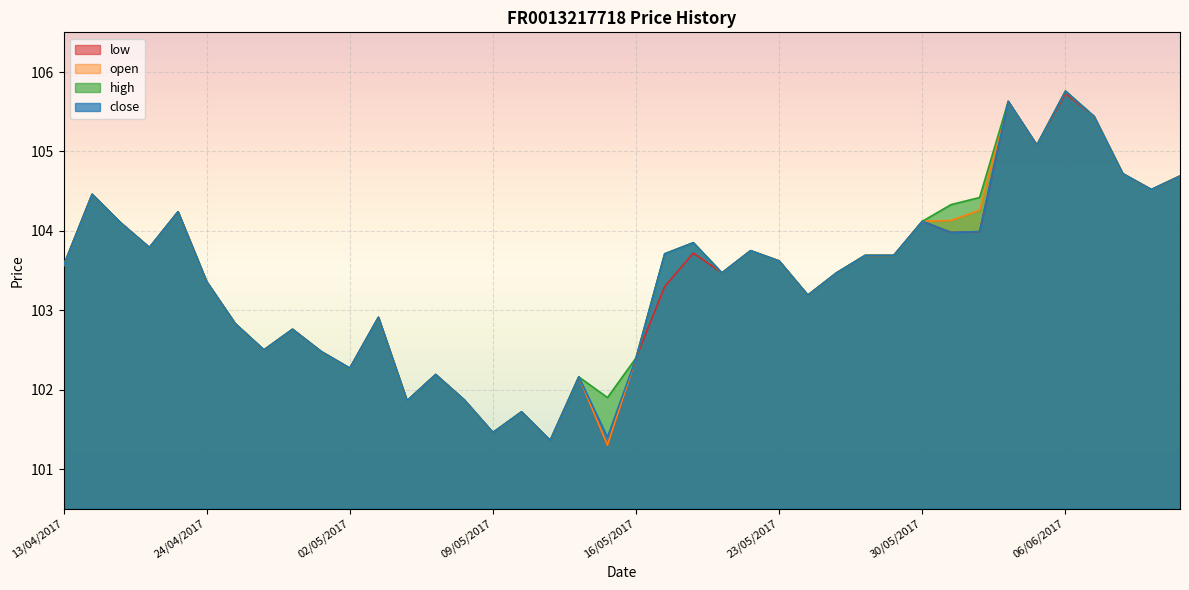

How many series are shown in this chart?

4